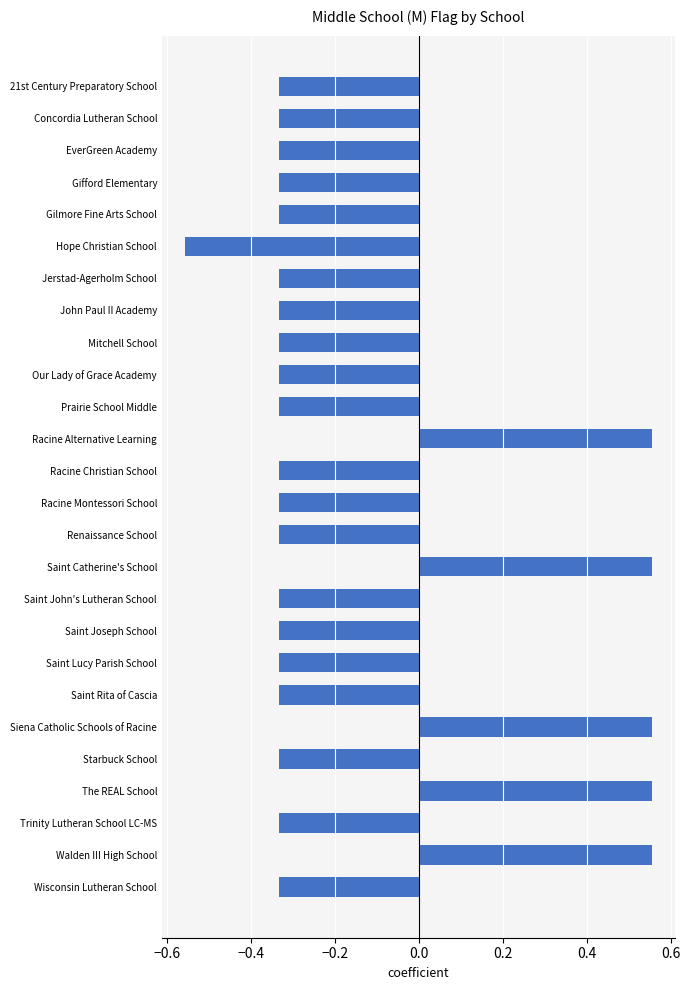

How many values exceed 0?

5